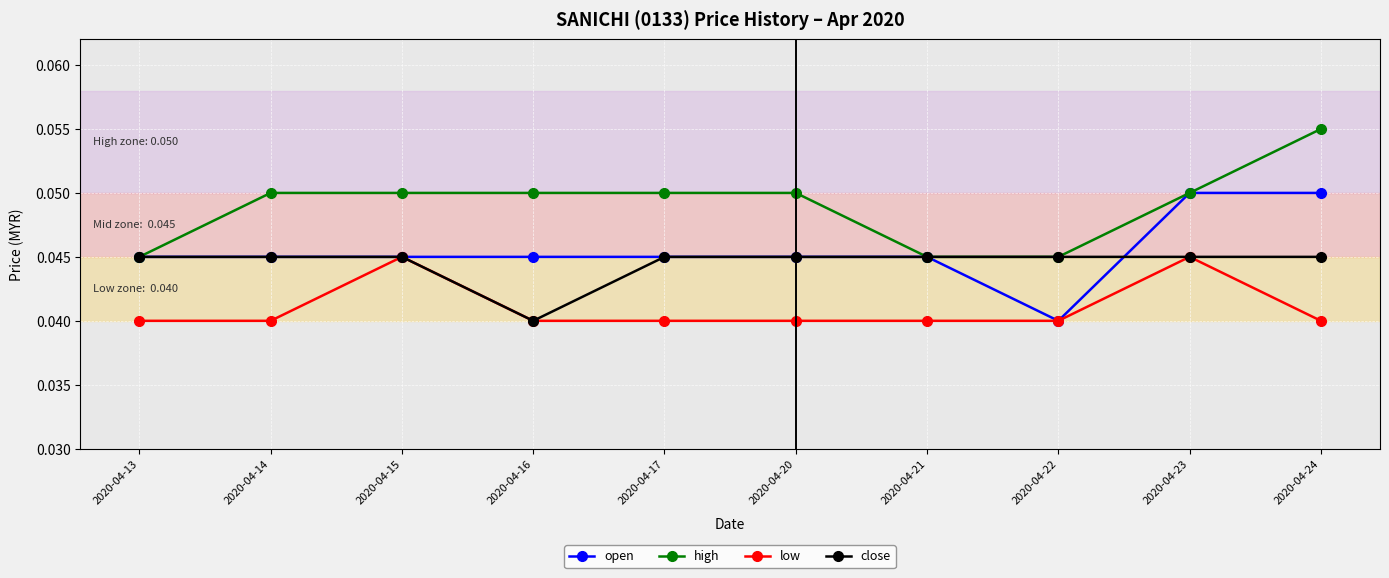

Does the chart have visible grid lines?

Yes